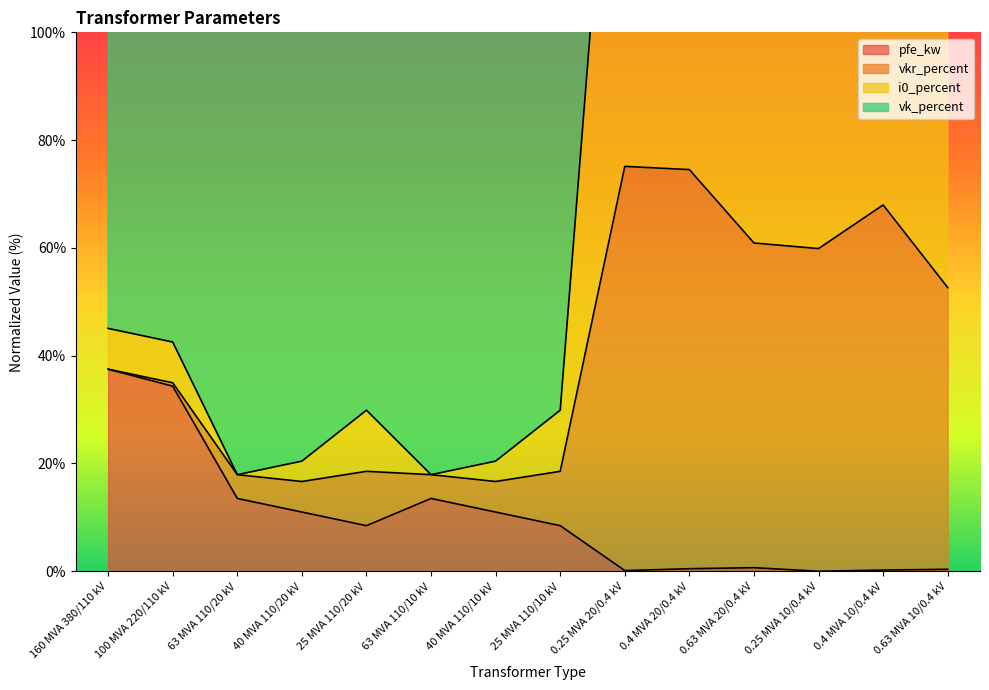

Which category has the highest value in the pfe_kw series?

160 MVA 380/110 kV